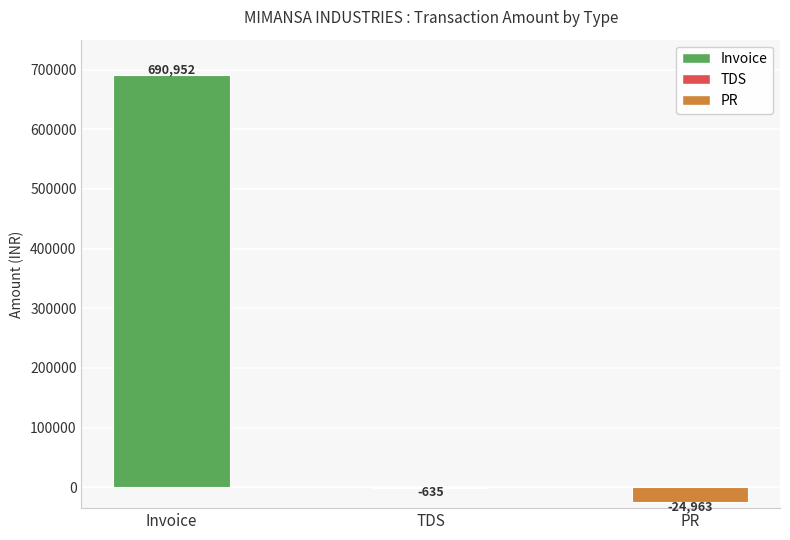

What is the greatest value displayed?

690951.7